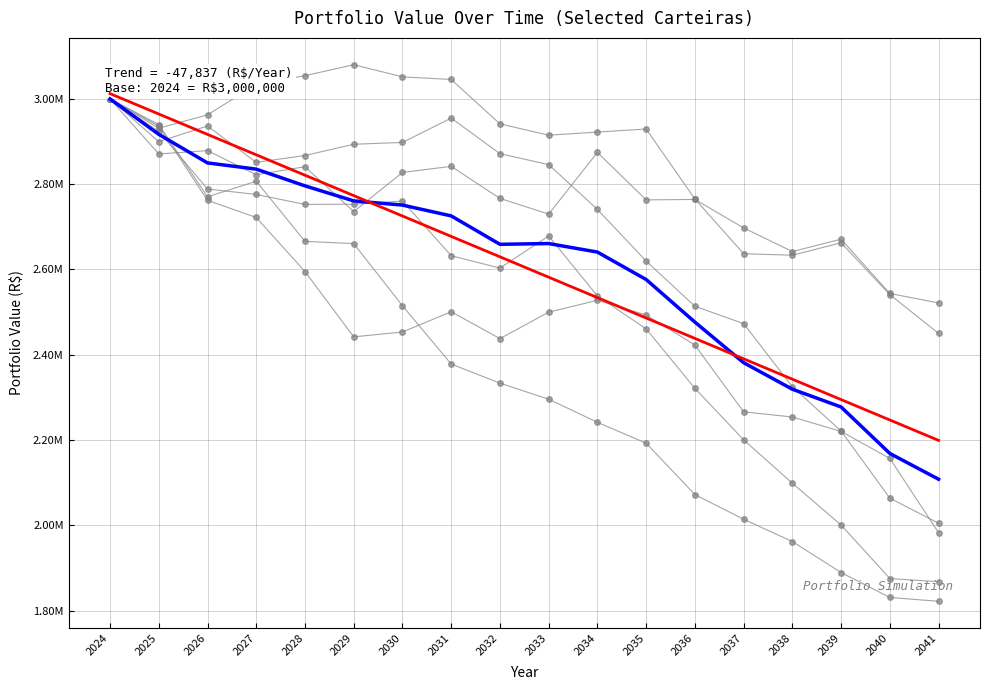

Rank the series at 2037 from lowest to highest value.

Carteira - 1, Carteira - 5, Carteira - 0, Carteira - 2, Carteira - 4, Carteira - 3